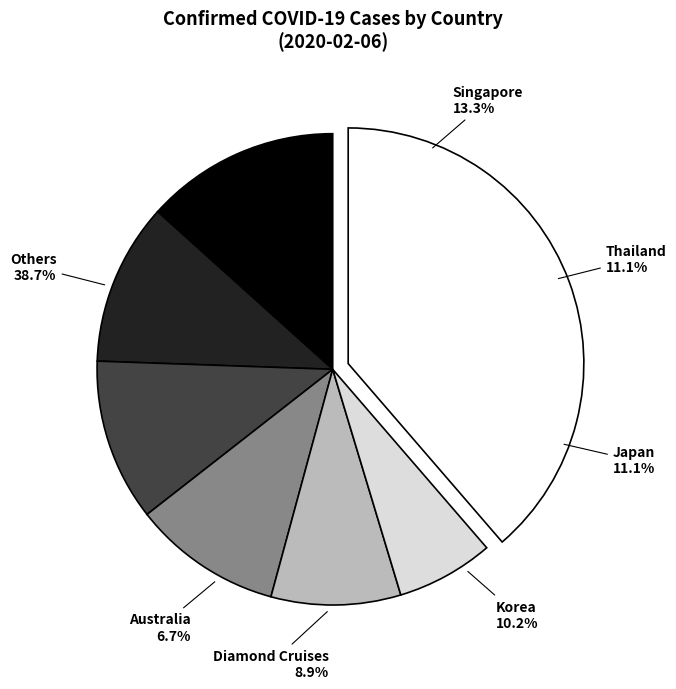

The United Kingdom slice represents 10% of the pie. True or false?

False